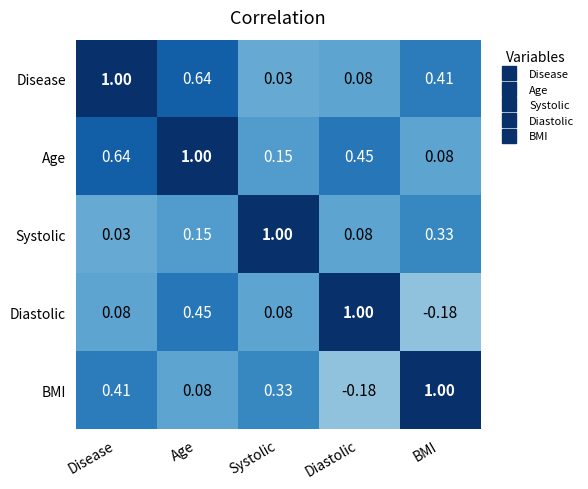

List the labels in order of BMI value, largest first.

BMI, Disease, Systolic, Age, Diastolic